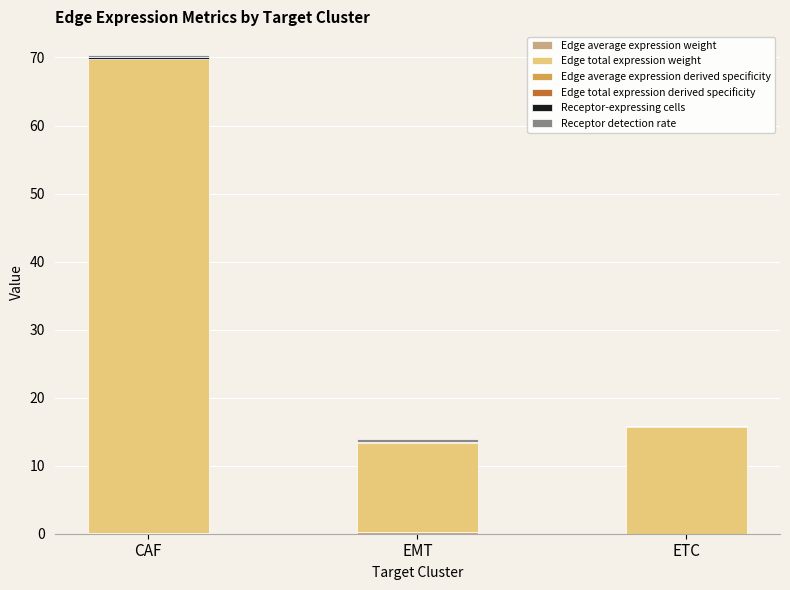

At which category is the sum across all series the highest?

CAF